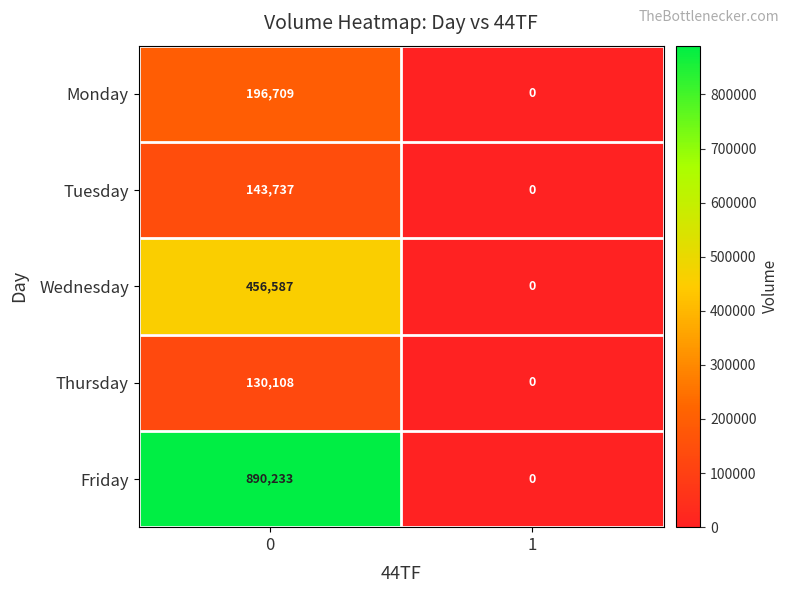

Between 0 and 1, which series saw the biggest shift?

Friday